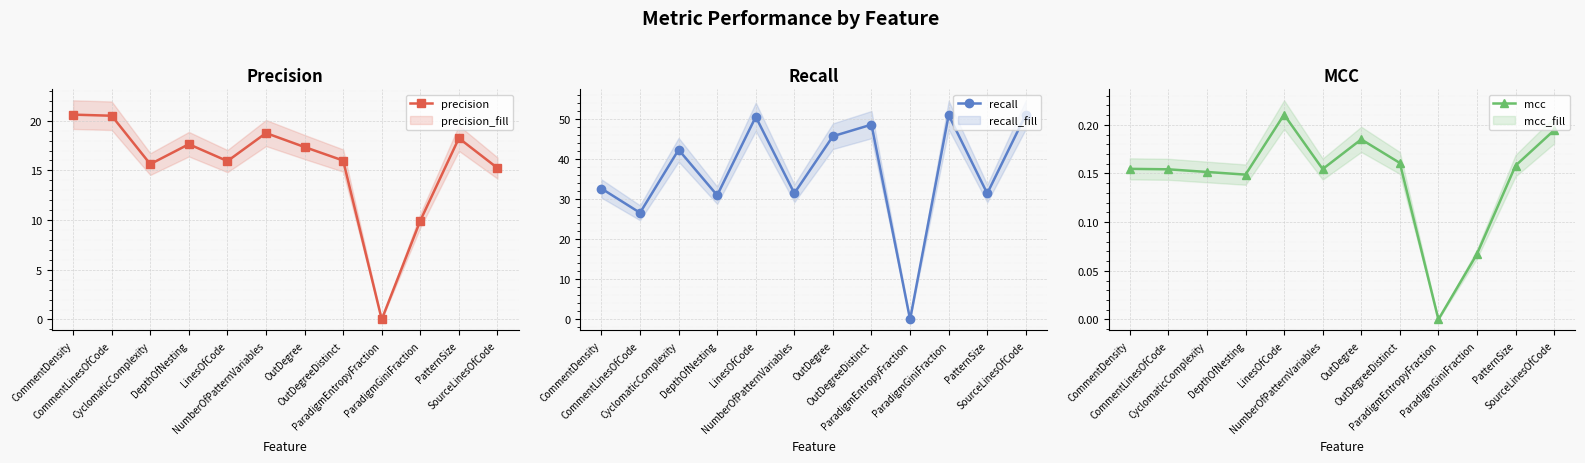

What are all the series names shown in the legend?

precision, recall, mcc